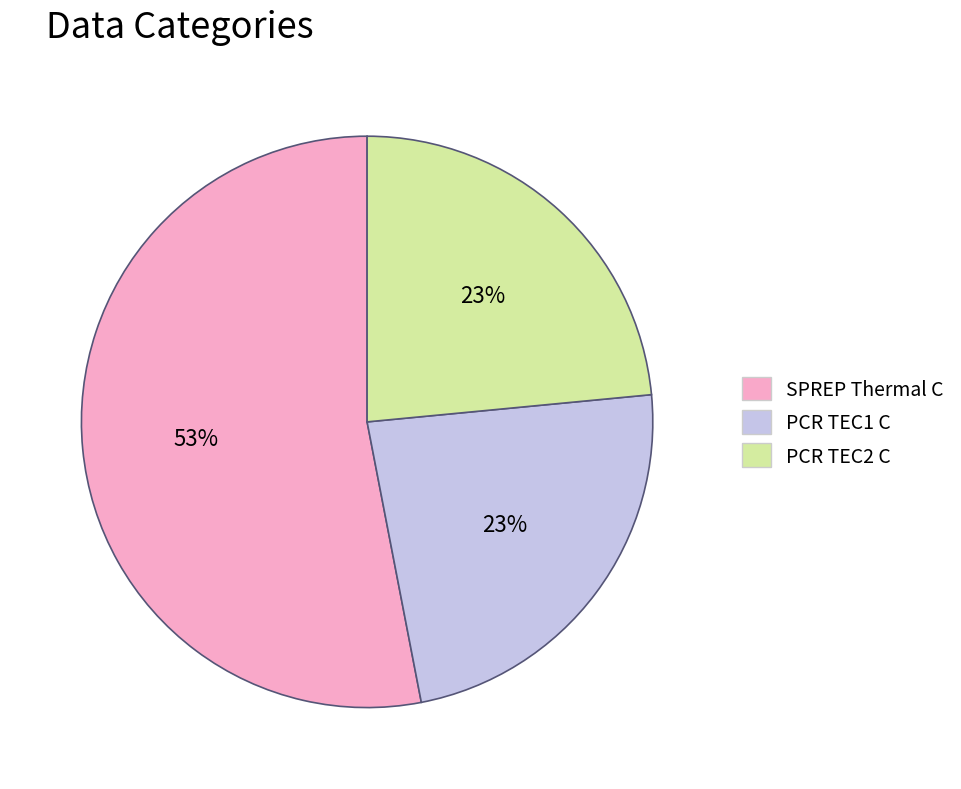

What is the largest slice in the pie chart?

SPREP Thermal C